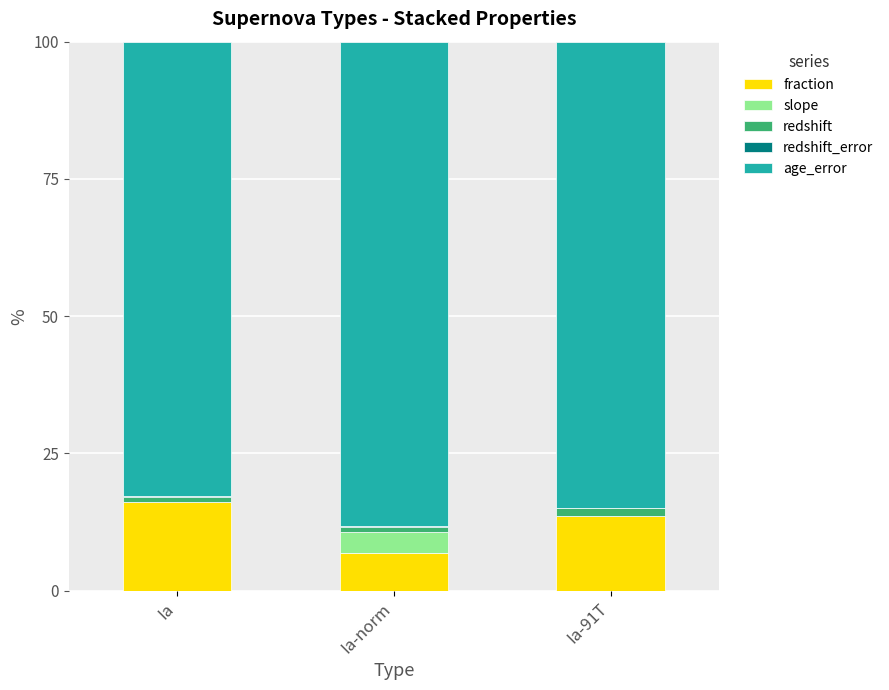

True or false: fraction has a value of 6.8 at Ia-norm.

True